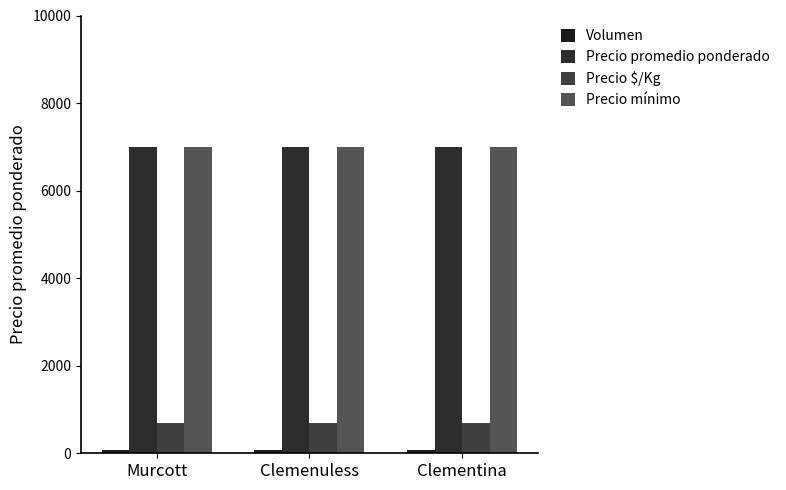

How many categories are shown in the chart?

3